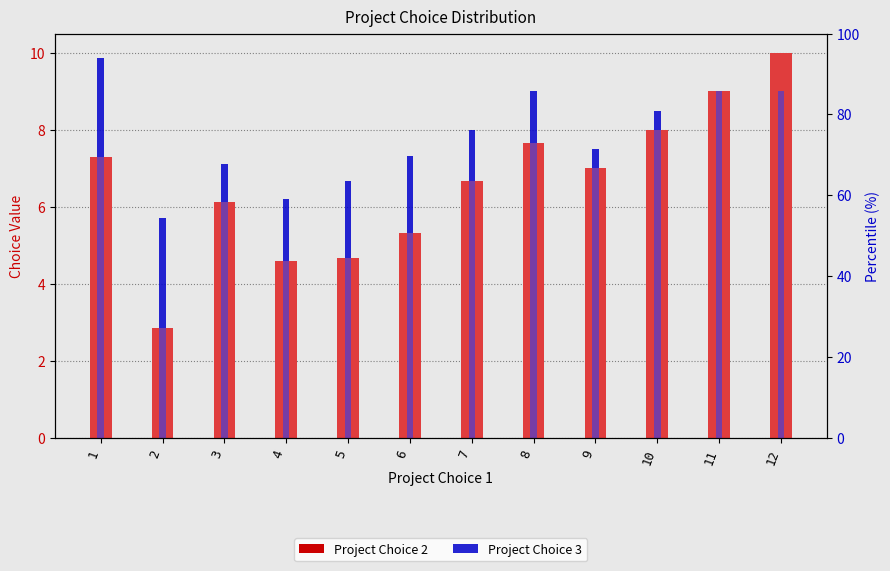

How many groups of bars are there?

12